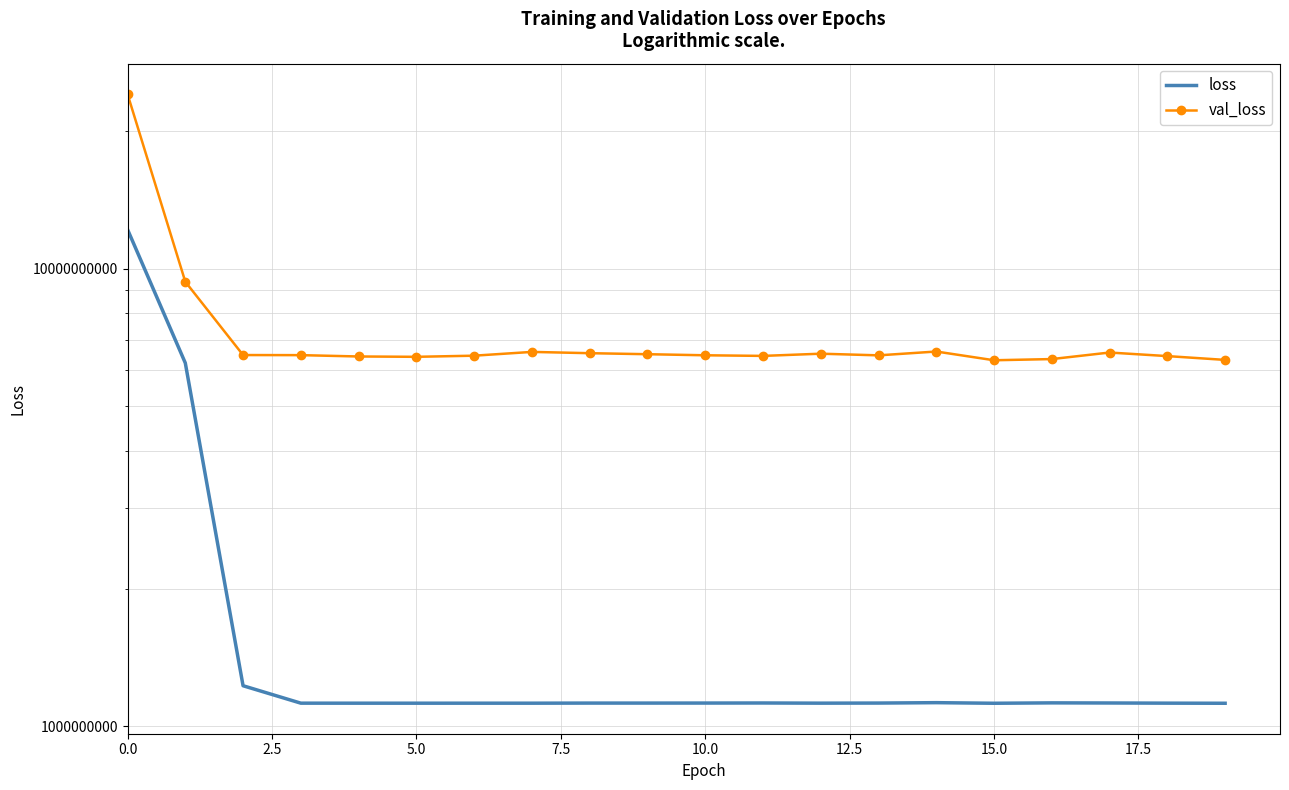

Which series has the widest spread of values?

val_loss